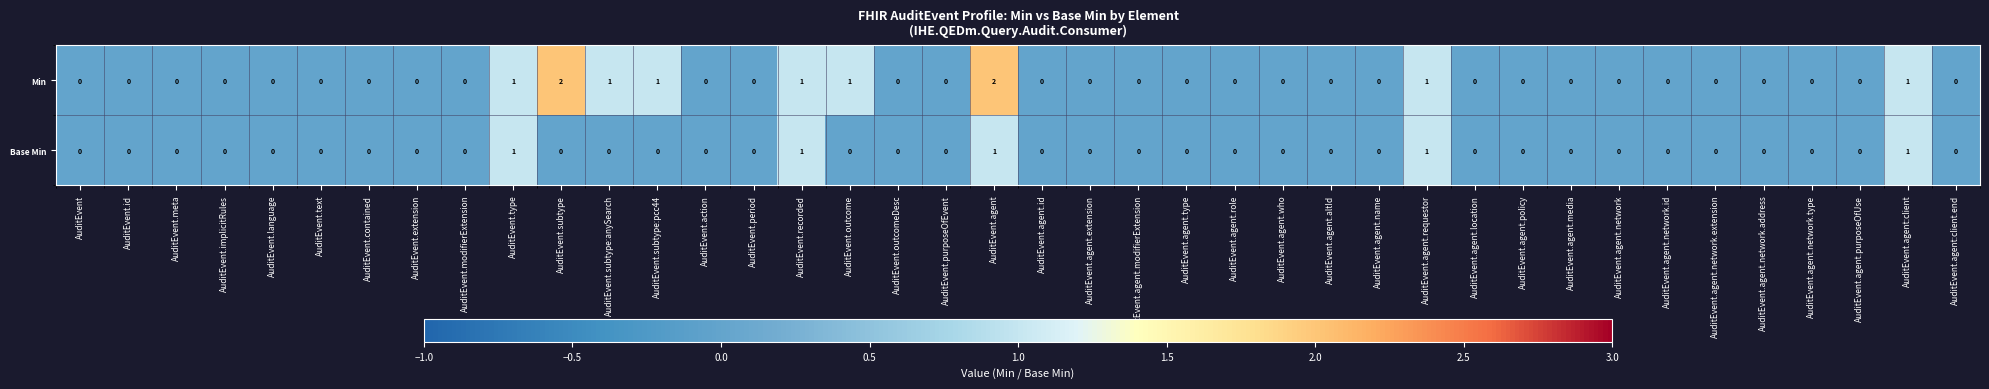

The Base Min series shows 0 at AuditEvent.agent.network.type. True or false?

True